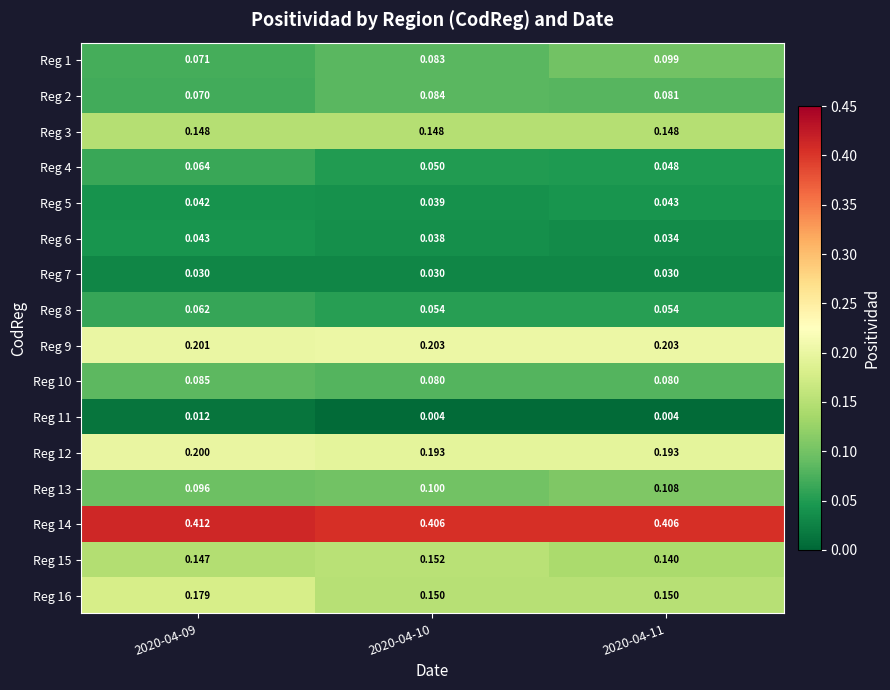

Which series has the largest total across all categories?

Reg 14